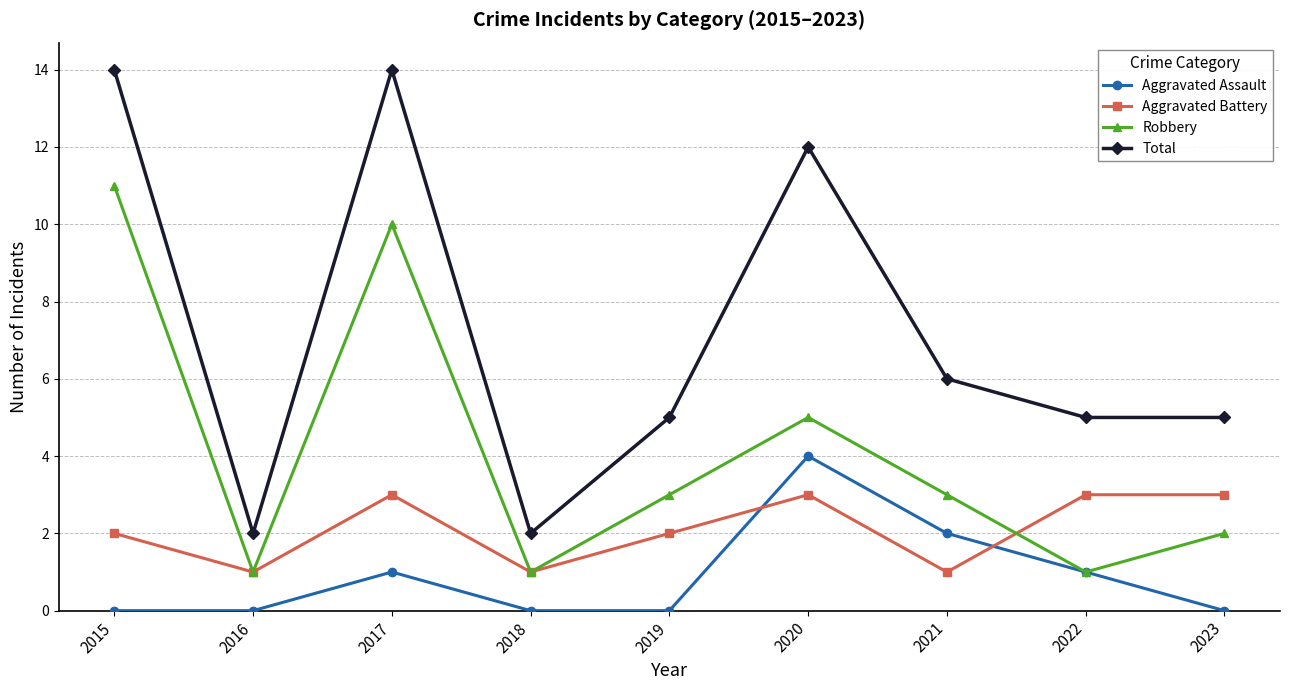

At 2023, list the series in order from largest to smallest.

Total, Aggravated Battery, Robbery, Aggravated Assault